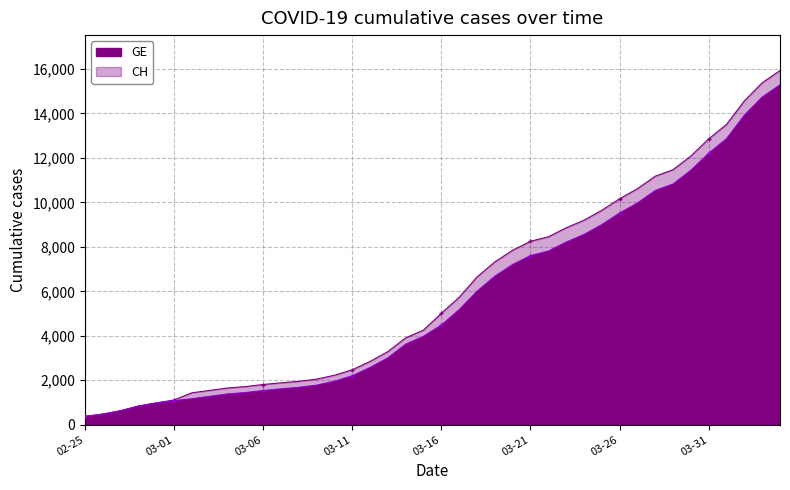

True or false: CH has a value of 10613 at 2020-03-27.

True